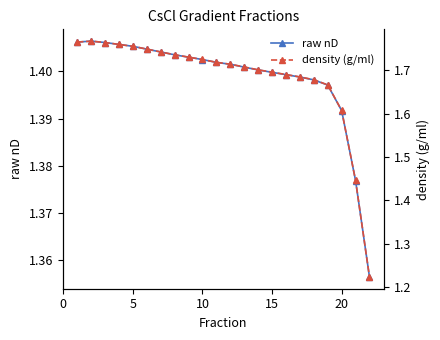

Count the raw nD values in the range 1 to 2.

22